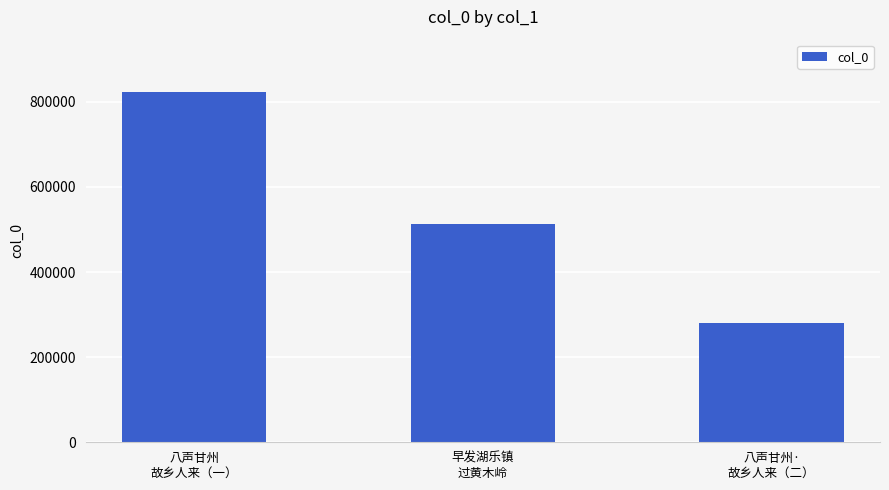

Are the bars horizontal?

No